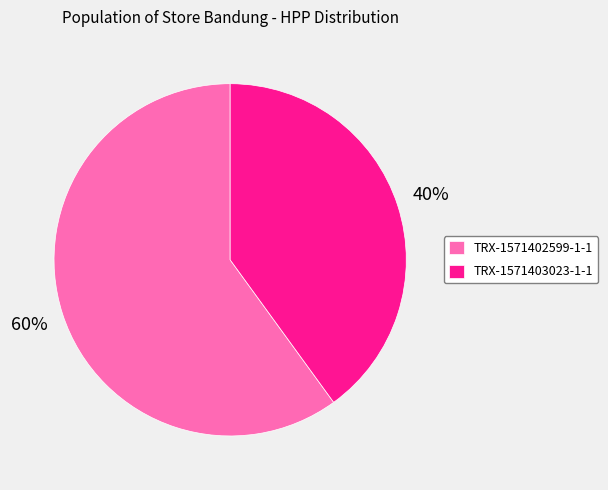

Is it true that TRX-1571402599-1-1 is 60% of the pie?

True